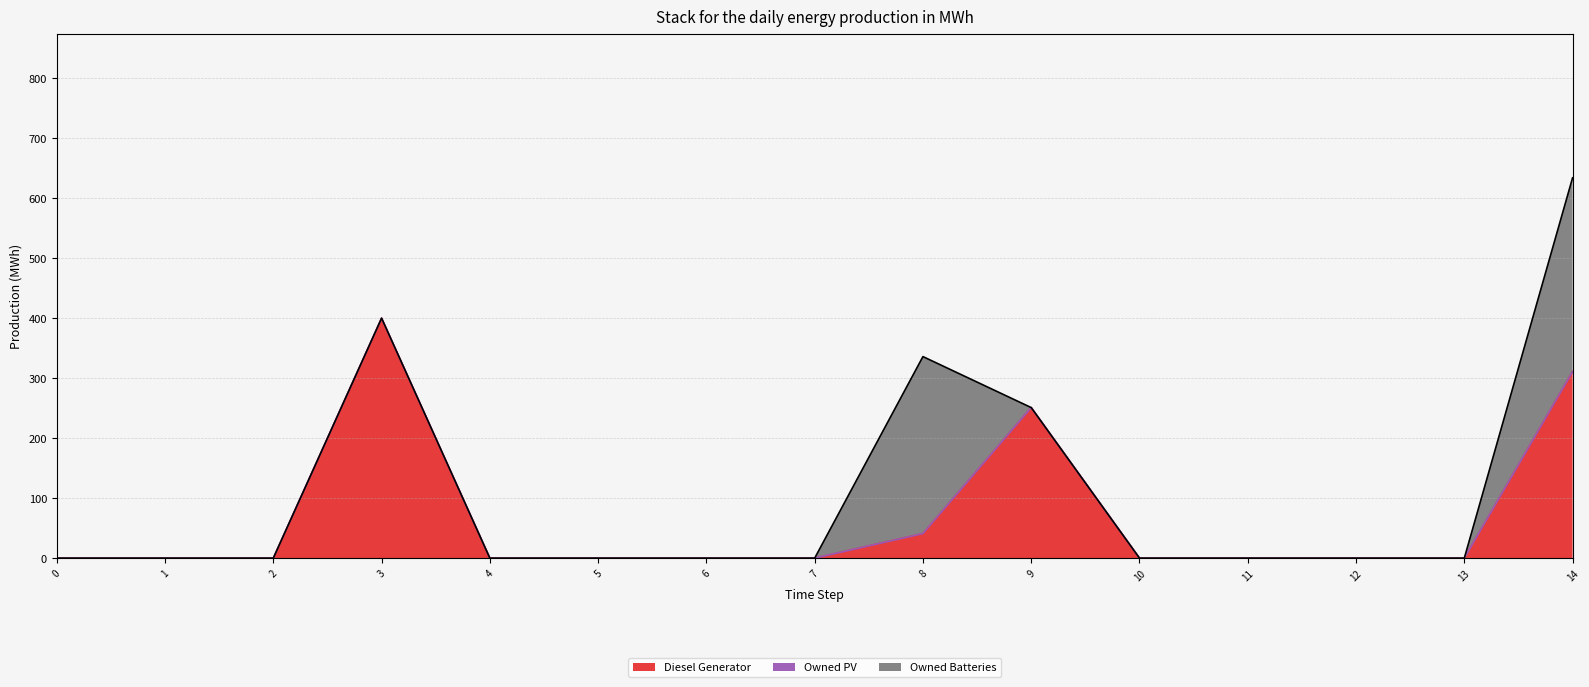

Count the number of categories in the chart.

15